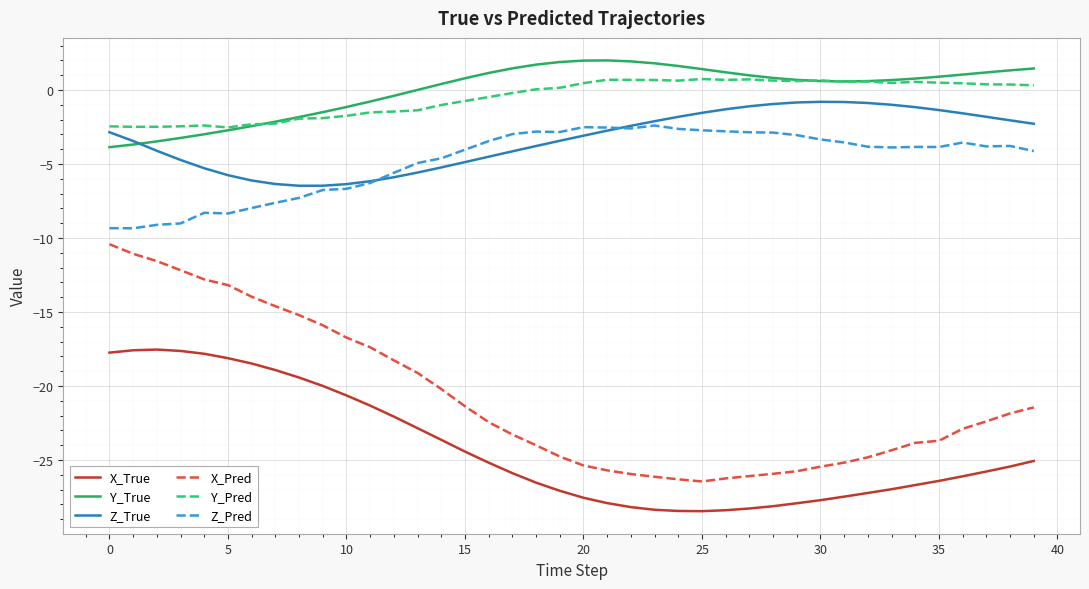

True or false: X_True and Y_True intersect in this chart.

False